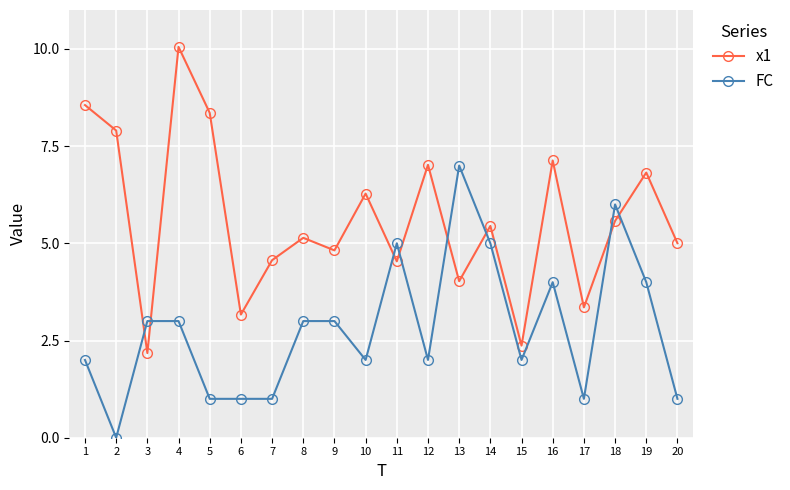

At 4, list the series in order from smallest to largest.

FC, x1